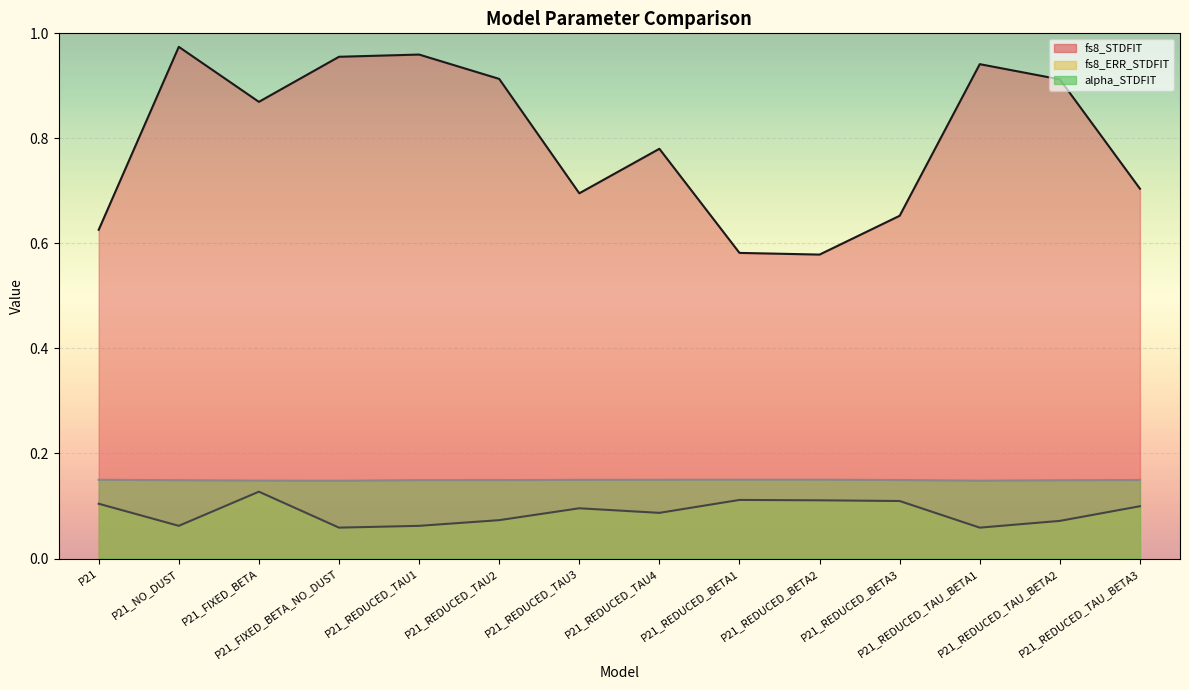

The fs8_ERR_STDFIT series shows 0.1 at P21_REDUCED_TAU_BETA1. True or false?

True